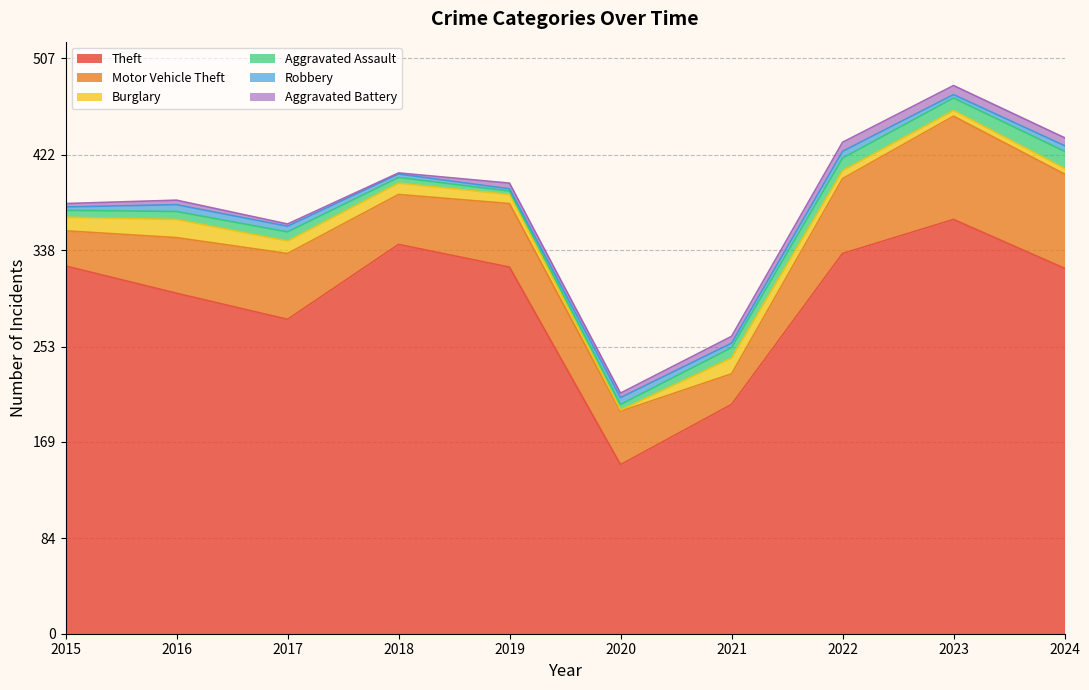

What is the difference between the maximum and minimum values in the Theft series?

216